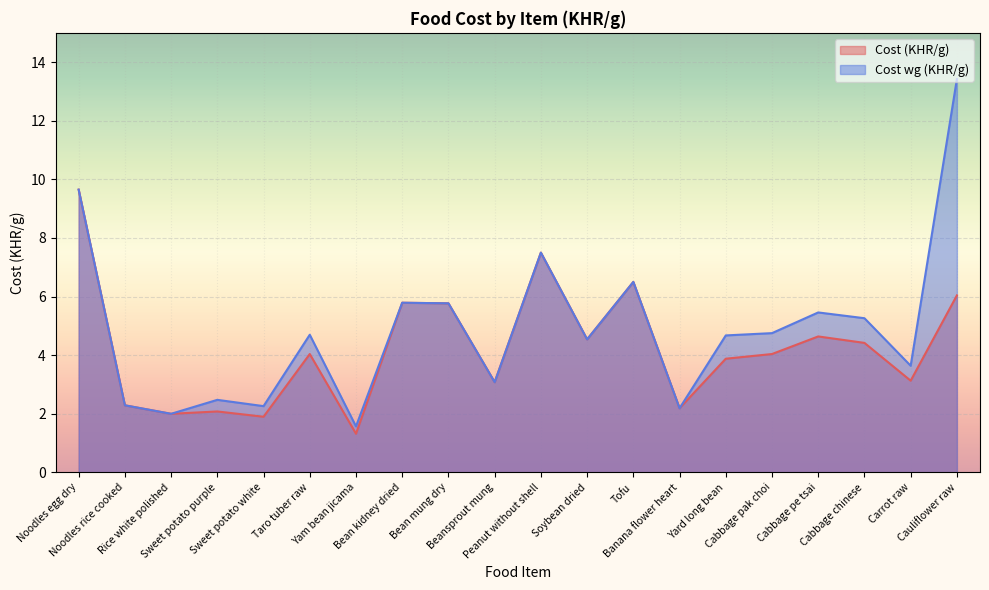

The Cost wg (KHR/g) series shows 4.7 at Taro tuber raw. True or false?

True